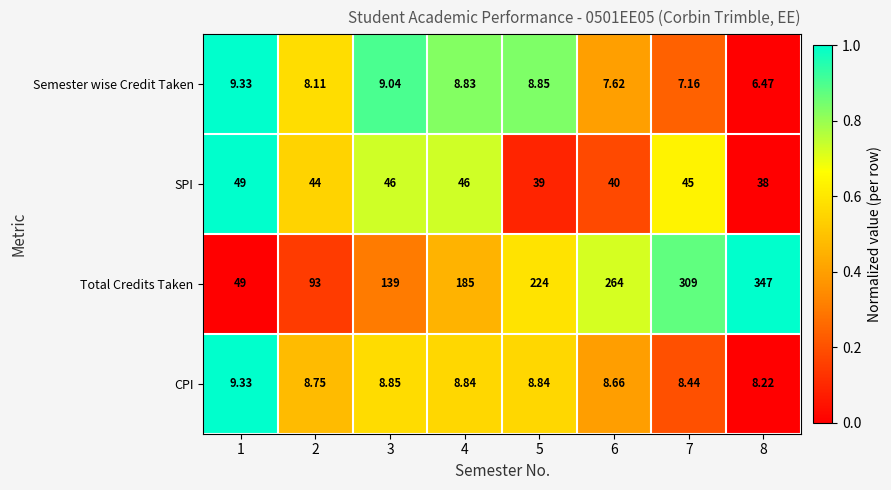

At which category is the sum across all series the highest?

8